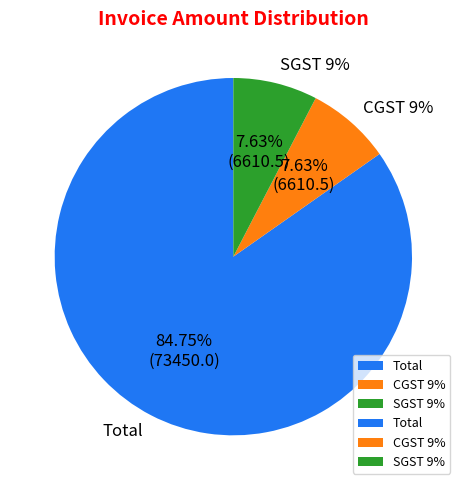

Does CGST 9% account for over 50% of the chart?

No